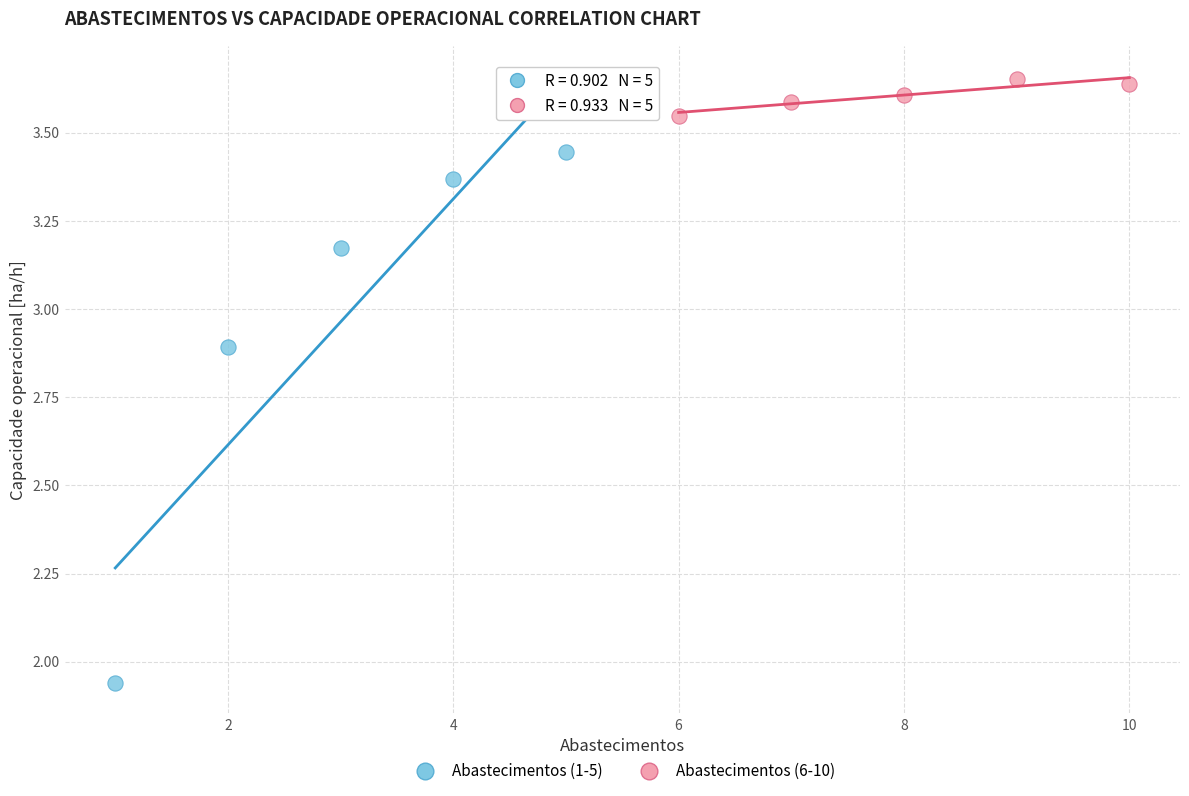

Which series has the largest Y range (max minus min)?

Abastecimentos (1-5)